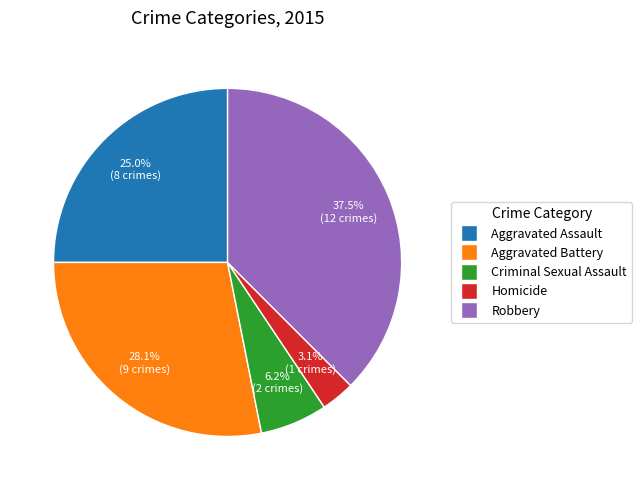

Which slice is the largest?

Robbery